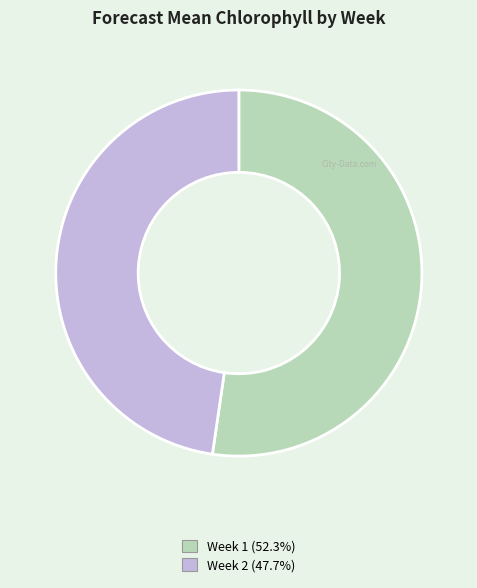

Is the sum of Week 2 and Week 1 greater than half?

Yes